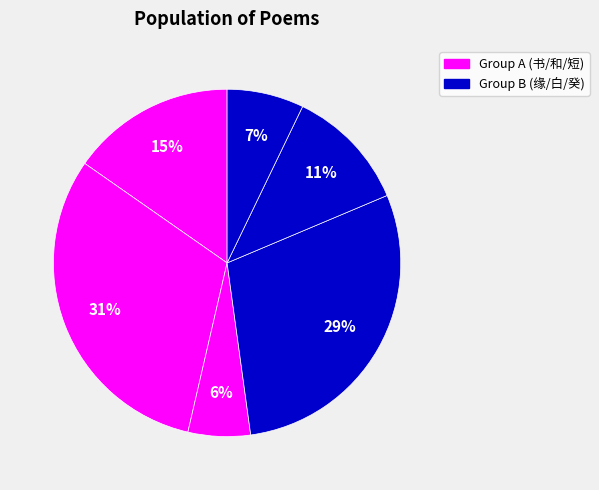

Is there any slice that represents more than half of the pie?

No